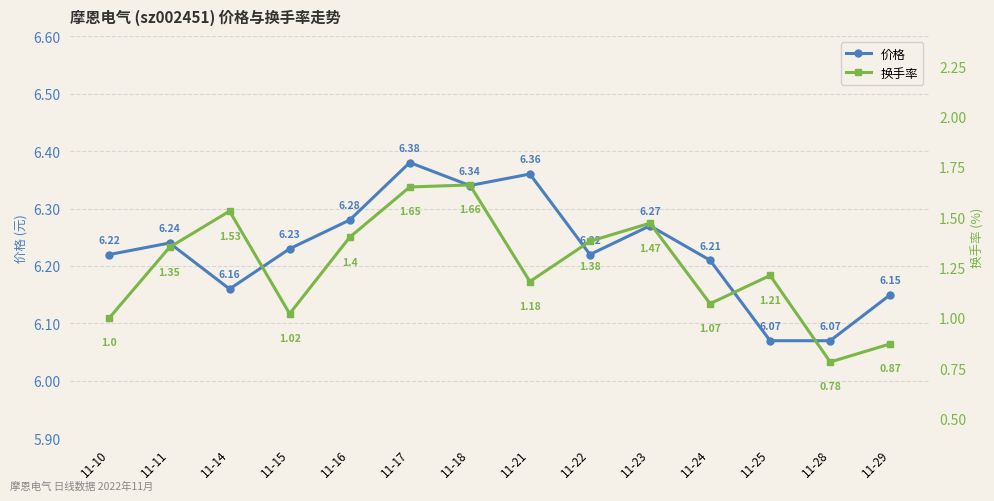

Which series has the widest spread of values?

换手率